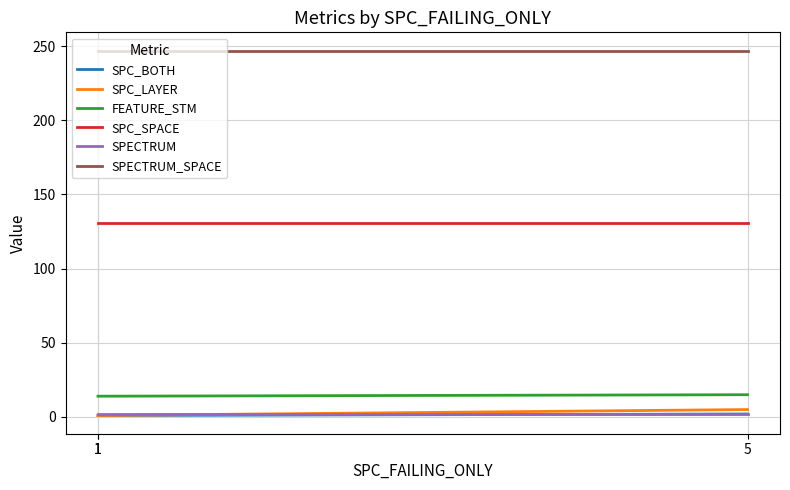

What are all the series names shown in the legend?

SPC_BOTH, SPC_LAYER, FEATURE_STM, SPC_SPACE, SPECTRUM, SPECTRUM_SPACE